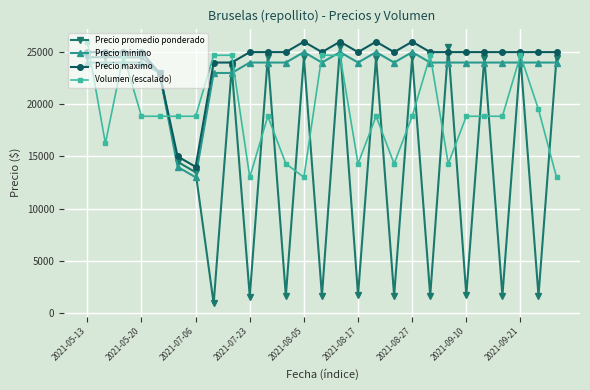

What is the value of the Precio promedio ponderado point at the 18th from the left?

1632